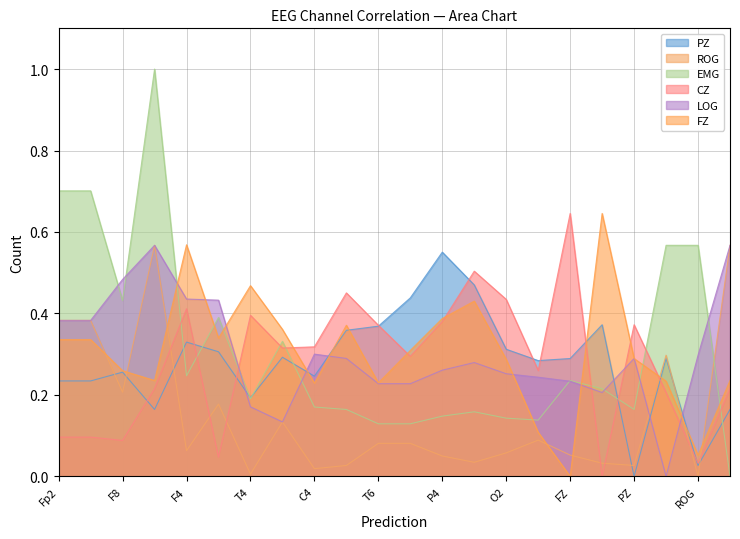

At how many categories does at least one series exceed 0?

22